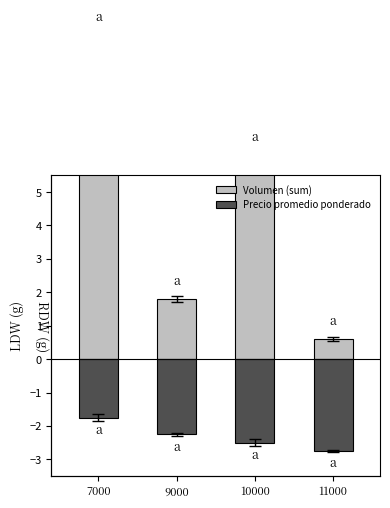

Is the value of Volumen (sum) at 10000 greater than the value of Precio promedio ponderado at 10000?

Yes